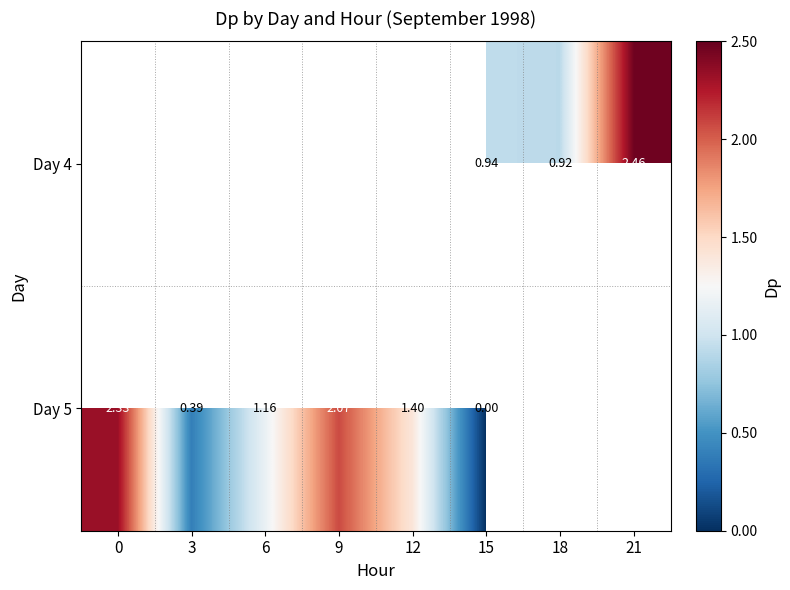

How many values in the Day 5 series are below 2?

4